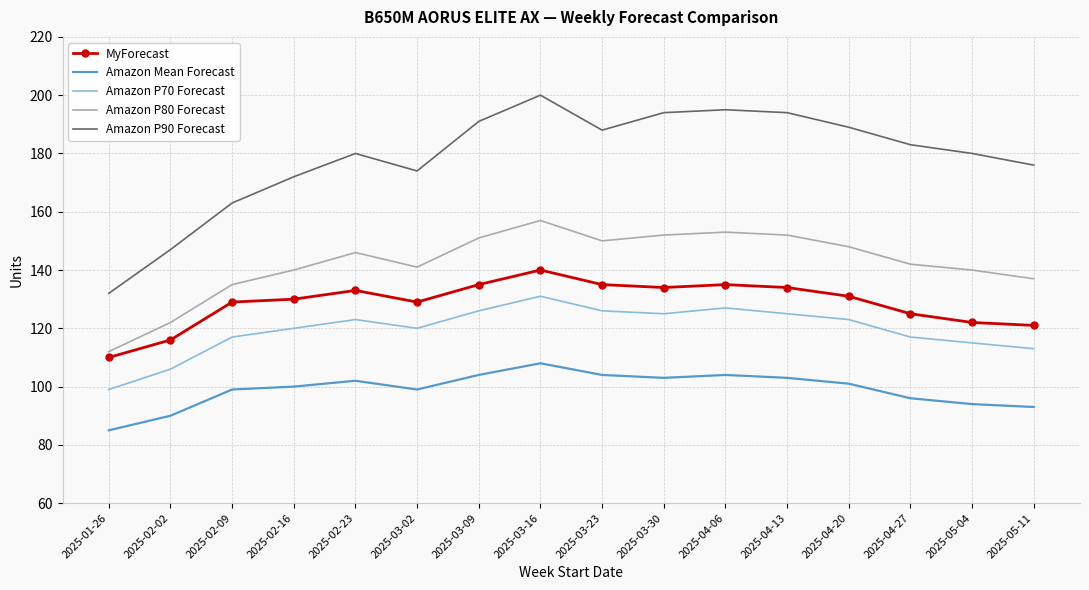

Which series has the widest spread of values?

Amazon P90 Forecast